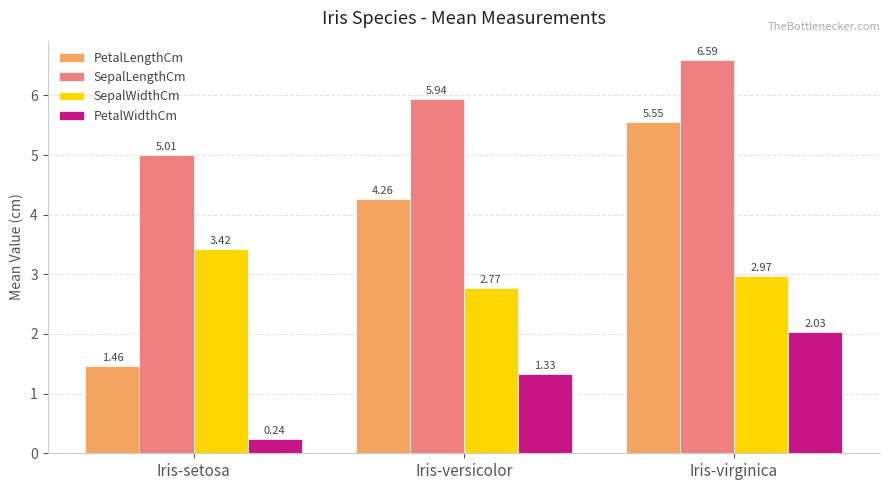

How many bars are there in total?

12